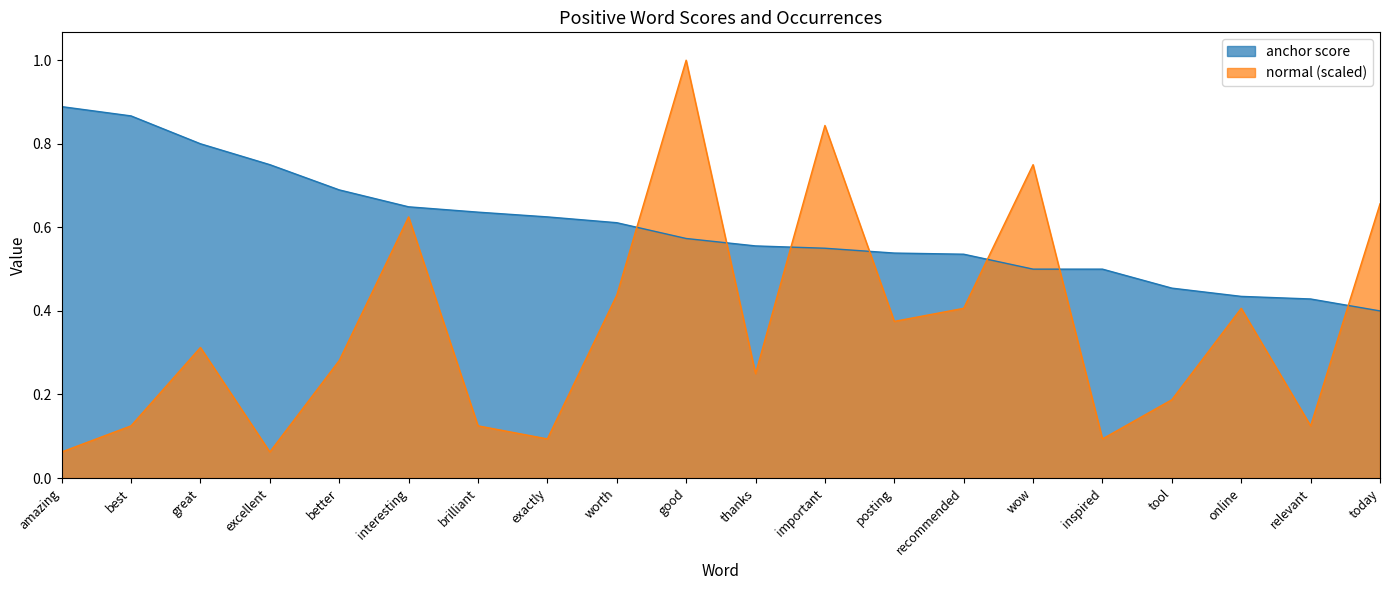

What is the label of the 5th point from the right?

inspired